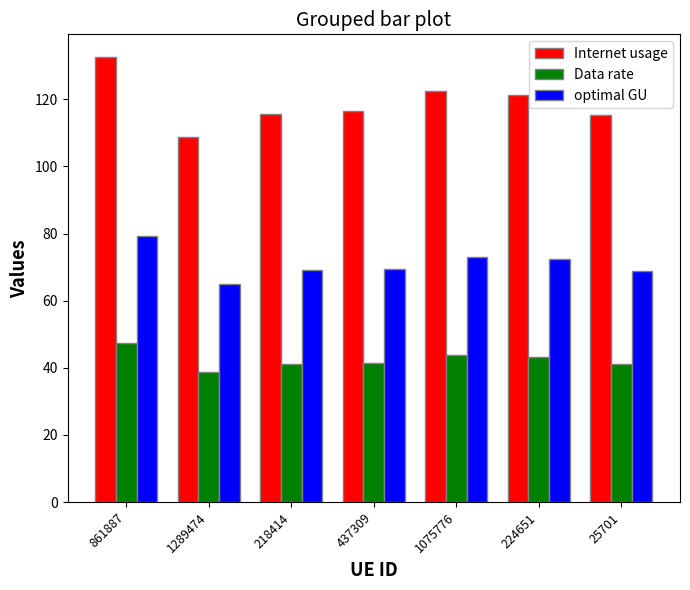

How many bars are there in total?

21